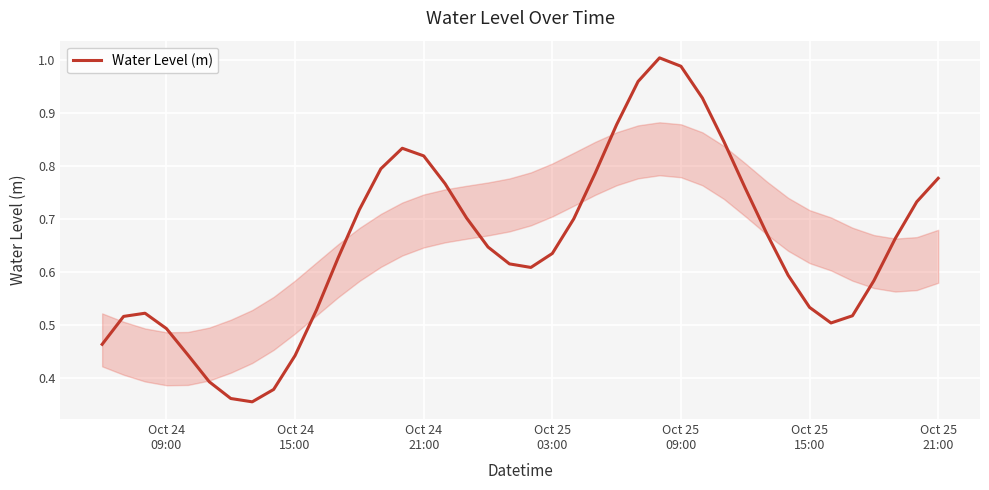

What is the average value?

0.7